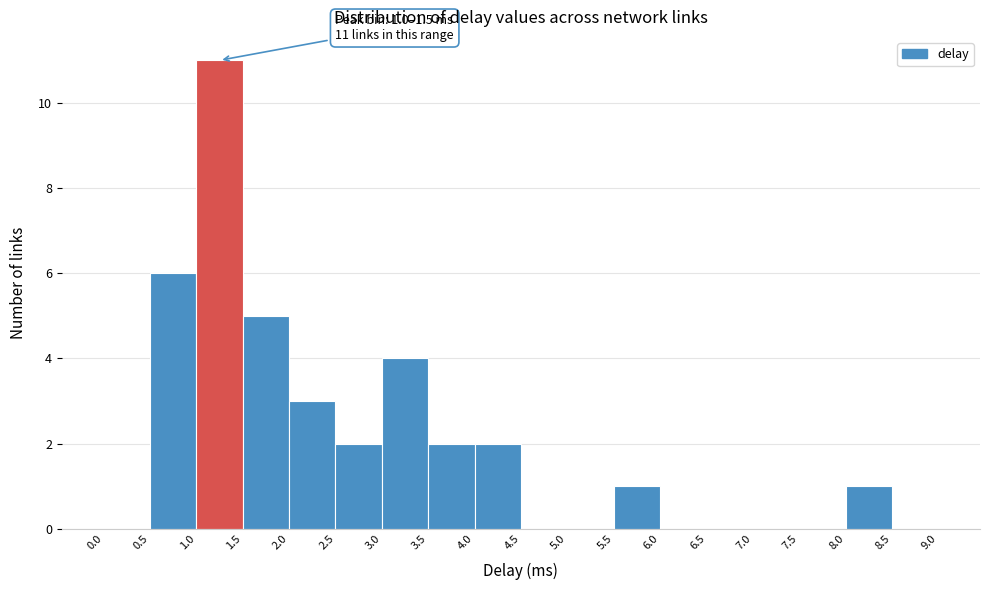

Over which range of the x-axis is the bar tallest?

1.0 to 1.5